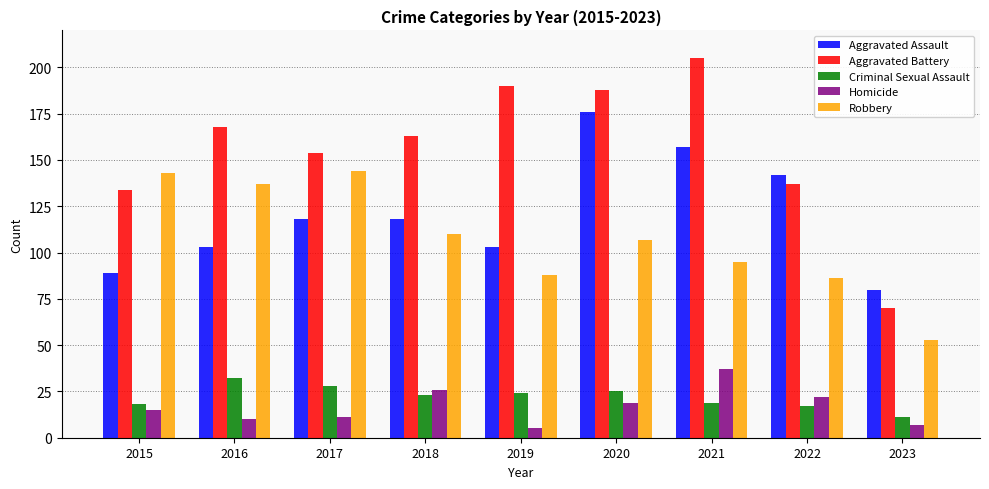

Reading right to left, list all the values displayed in this chart.

Aggravated Assault: 80	142	157	176	103	118	118	103	89
Aggravated Battery: 70	137	205	188	190	163	154	168	134
Criminal Sexual Assault: 11	17	19	25	24	23	28	32	18
Homicide: 7	22	37	19	5	26	11	10	15
Robbery: 53	86	95	107	88	110	144	137	143